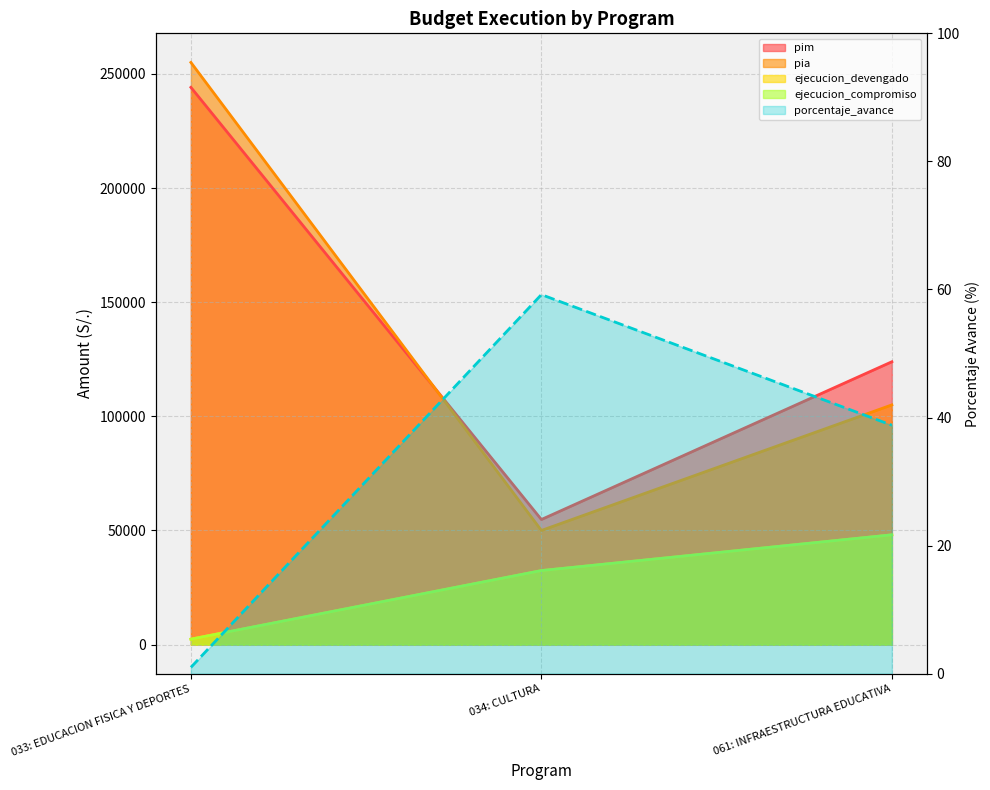

Is the value of pim at 061: INFRAESTRUCTURA EDUCATIVA greater than the value of pia at 061: INFRAESTRUCTURA EDUCATIVA?

Yes